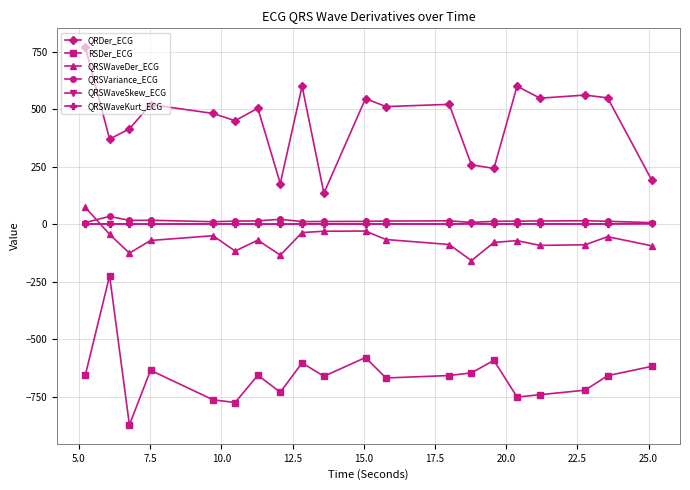

True or false: QRSVariance_ECG has more than 0 points higher than both neighbors.

True